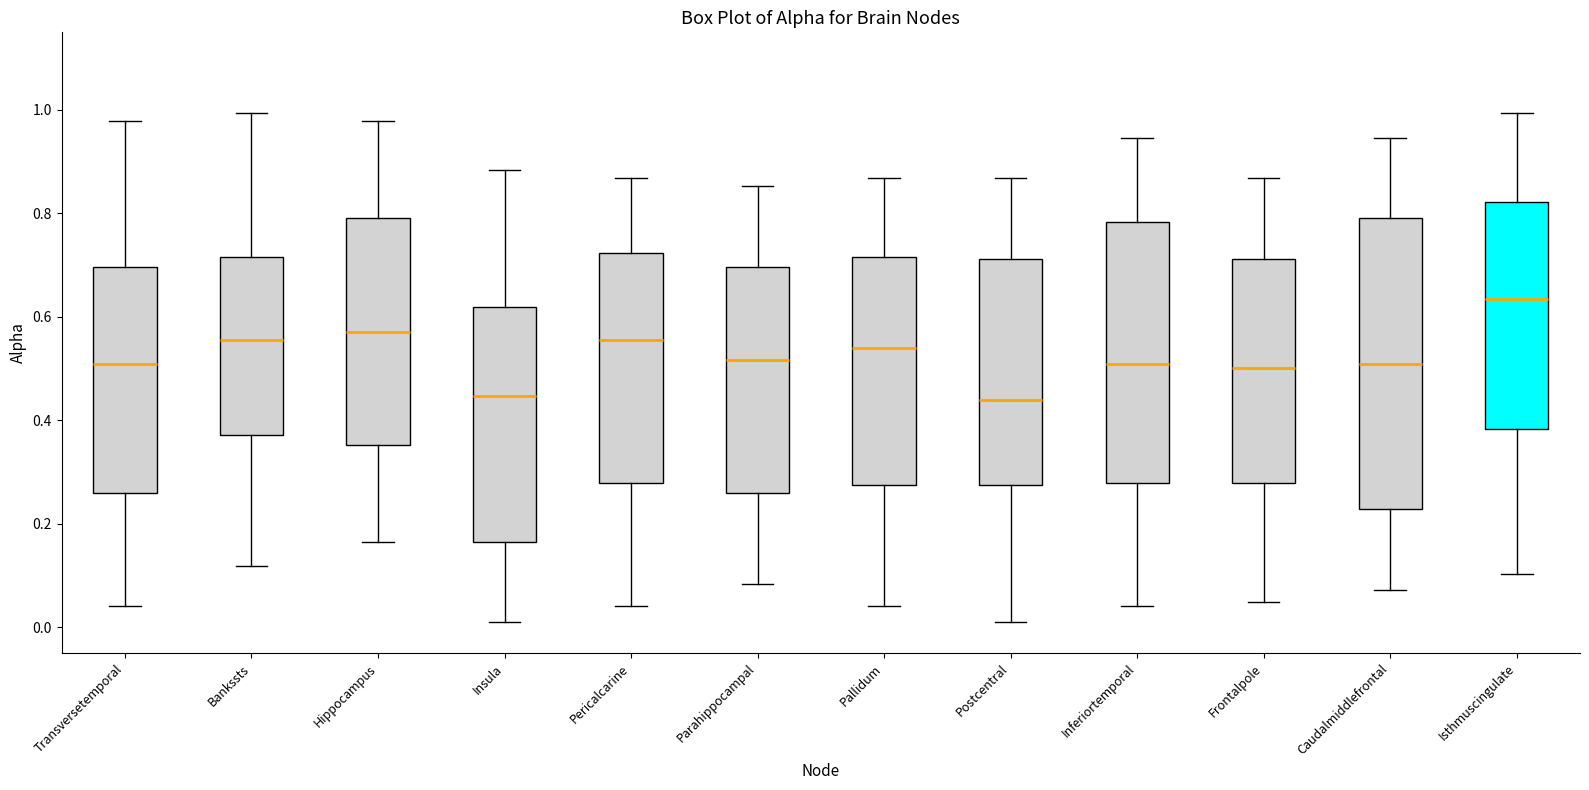

Reading left to right, transcribe this box plot: for each box, give where its median line is, the range the box spans, and where its two whiskers end, as read against the y-axis. The values are not printed on the chart, so give them approximately, as read against the axis.

Transversetemporal: median 0.50, box 0.26 to 0.70, whiskers 0.04 to 0.98
Bankssts: median 0.56, box 0.38 to 0.72, whiskers 0.12 to 1.00
Hippocampus: median 0.58, box 0.36 to 0.80, whiskers 0.16 to 0.98
Insula: median 0.44, box 0.16 to 0.62, whiskers 0.00 to 0.88
Pericalcarine: median 0.56, box 0.28 to 0.72, whiskers 0.04 to 0.86
Parahippocampal: median 0.52, box 0.26 to 0.70, whiskers 0.08 to 0.86
Pallidum: median 0.54, box 0.28 to 0.72, whiskers 0.04 to 0.86
Postcentral: median 0.44, box 0.28 to 0.72, whiskers 0.00 to 0.86
Inferiortemporal: median 0.50, box 0.28 to 0.78, whiskers 0.04 to 0.94
Frontalpole: median 0.50, box 0.28 to 0.72, whiskers 0.04 to 0.86
Caudalmiddlefrontal: median 0.50, box 0.22 to 0.80, whiskers 0.08 to 0.94
Isthmuscingulate: median 0.64, box 0.38 to 0.82, whiskers 0.10 to 1.00